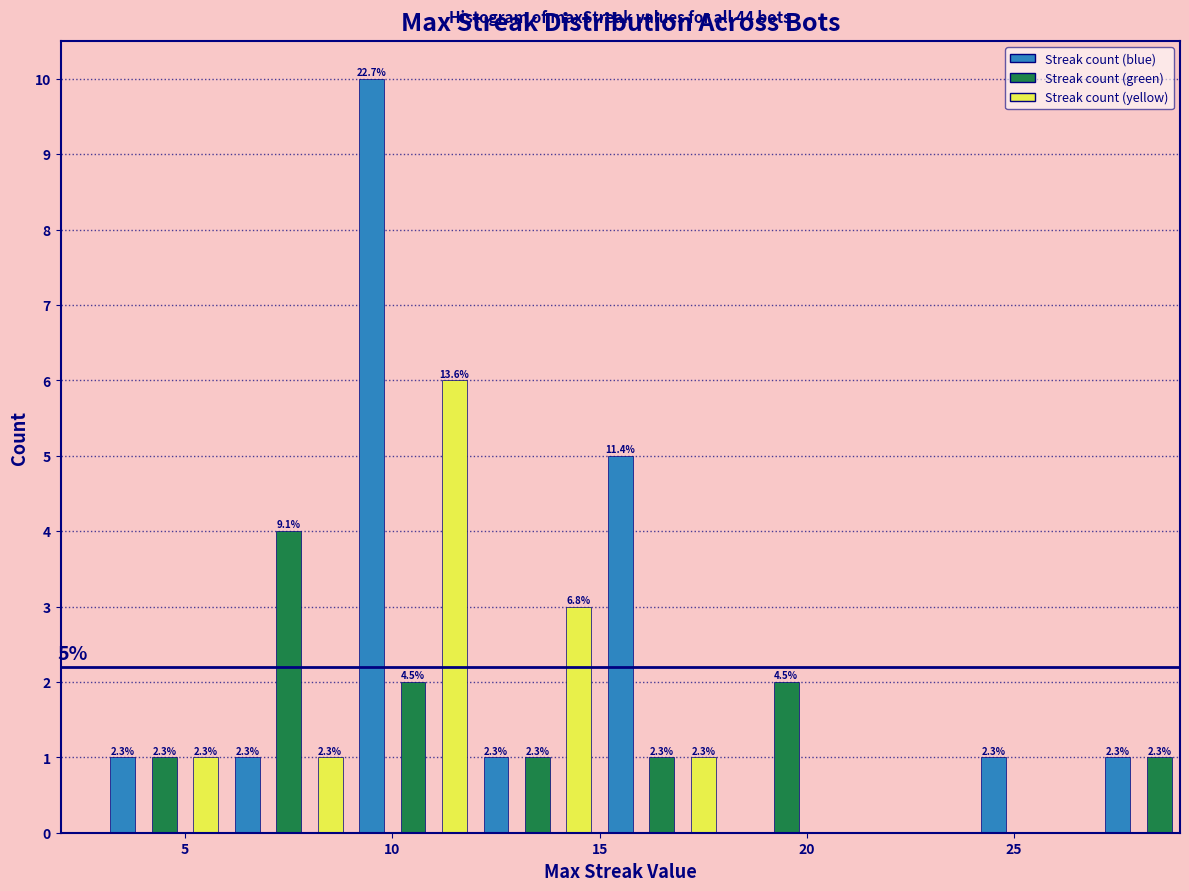

Around what value on the x-axis is the tallest bar? Give the approximate position of its centre, as read against the axis.

9.5